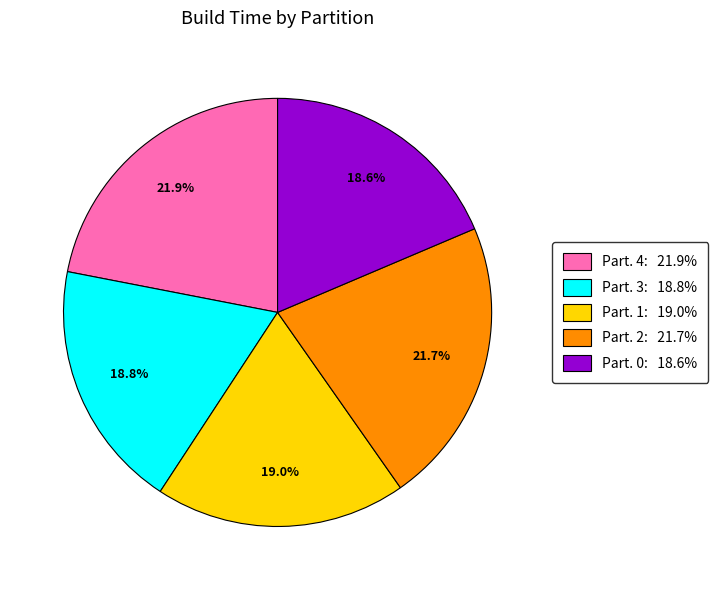

Is there any slice that represents more than half of the pie?

No